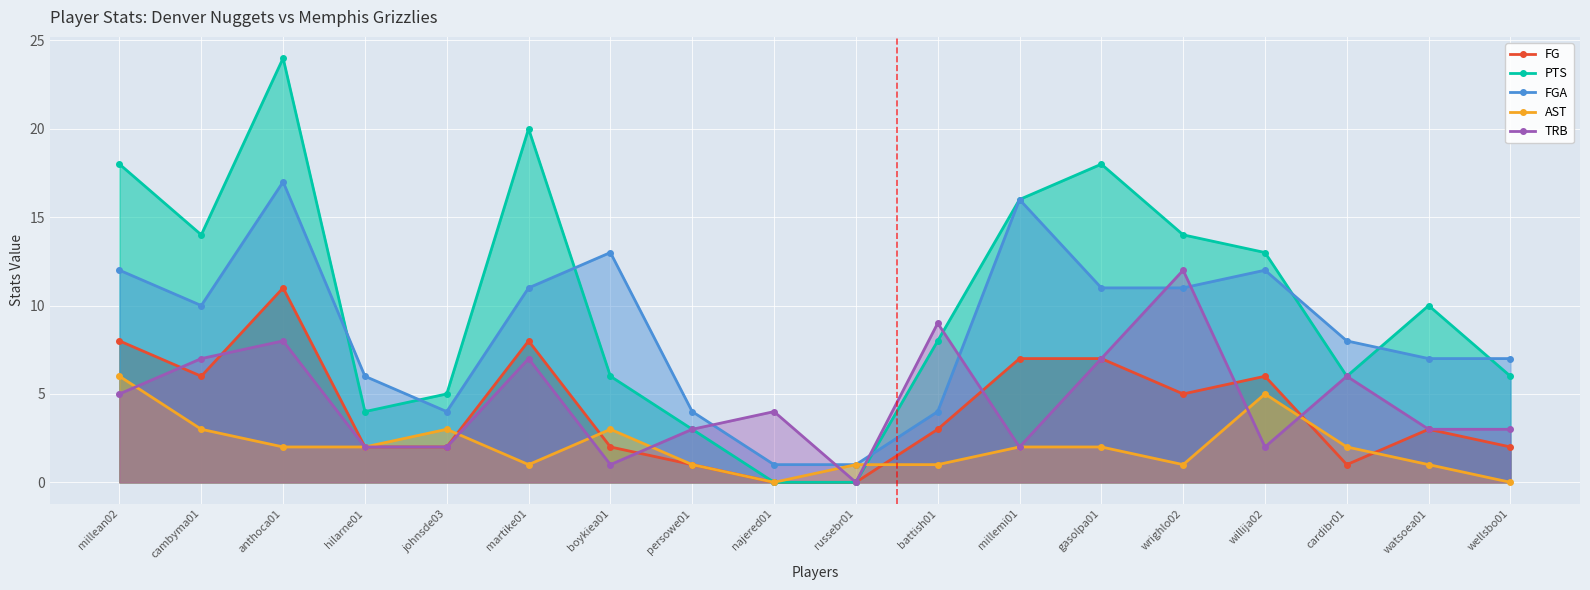

At which label does PTS first exceed 10?

millean02